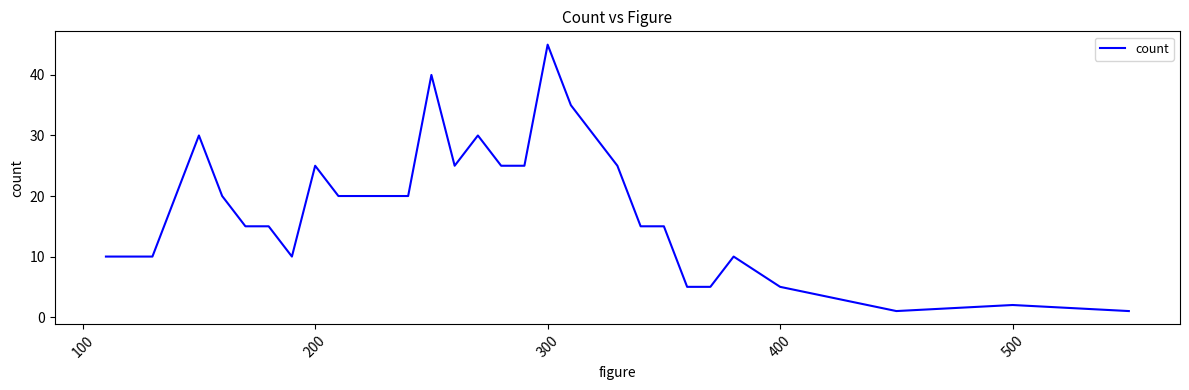

How many lines are shown in the chart?

1